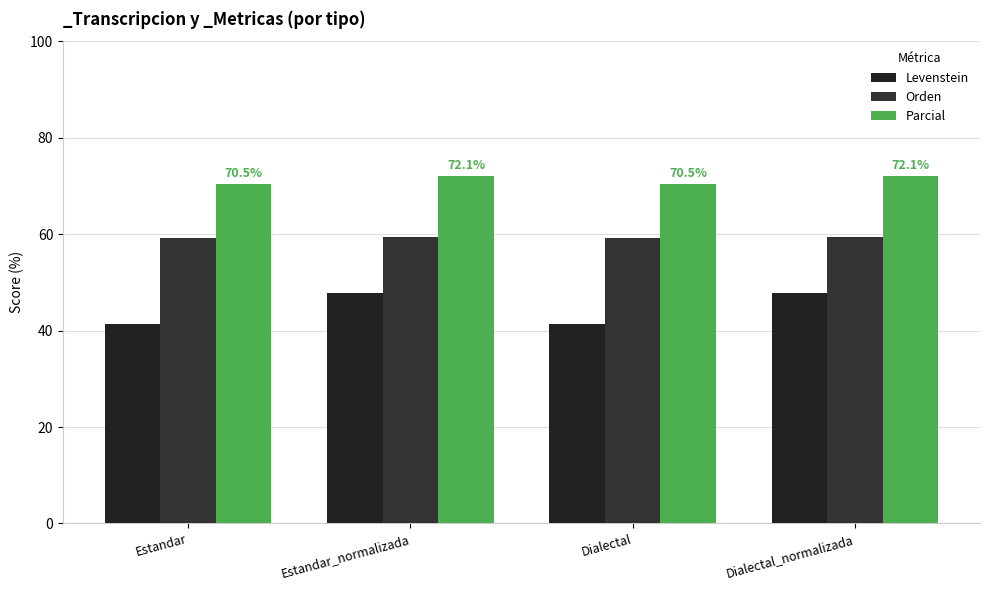

List the labels in order of Parcial value, smallest first.

Estandar, Dialectal, Estandar_normalizada, Dialectal_normalizada